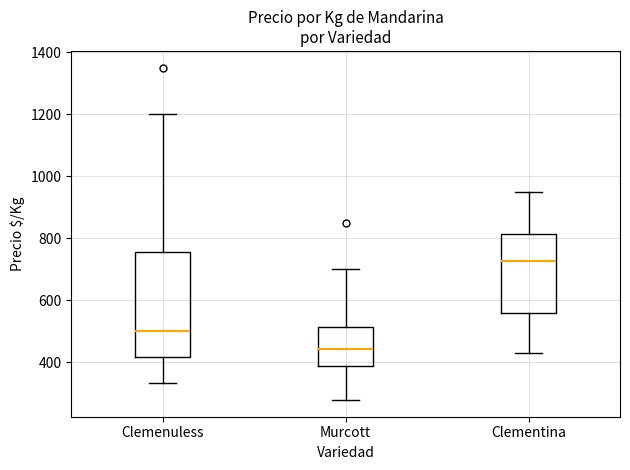

Reading left to right, transcribe this box plot: for each box, give where its median line is, the range the box spans, and where its two whiskers end, as read against the y-axis. The values are not printed on the chart, so give them approximately, as read against the axis.

Clemenuless: median 500, box 420 to 760, whiskers 340 to 1200
Murcott: median 440, box 380 to 520, whiskers 280 to 700
Clementina: median 720, box 560 to 820, whiskers 440 to 960